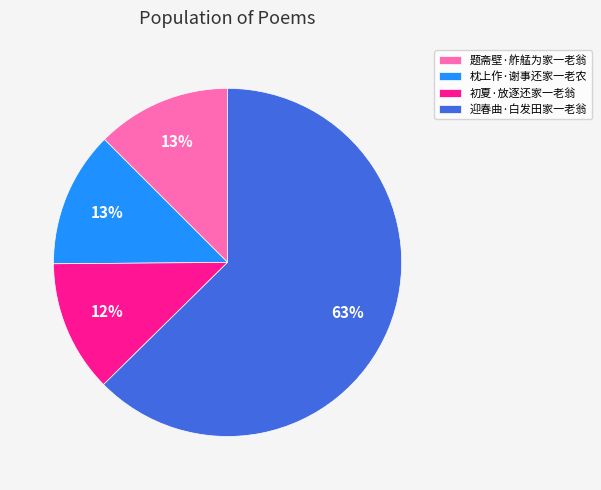

How many slices are in this pie chart?

4